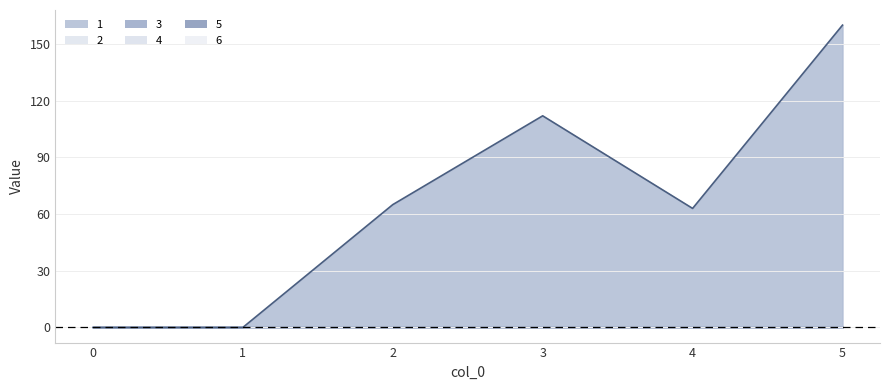

Reading left to right, transcribe all the data shown in this chart.

1: 0	0	65	112	63	160
2: 0	0	0	0	0	0
3: 0	0	0	0	0	0
4: 0	0	0	0	0	0
5: 0	0	0	0	0	0
6: 0	0	0	0	0	0